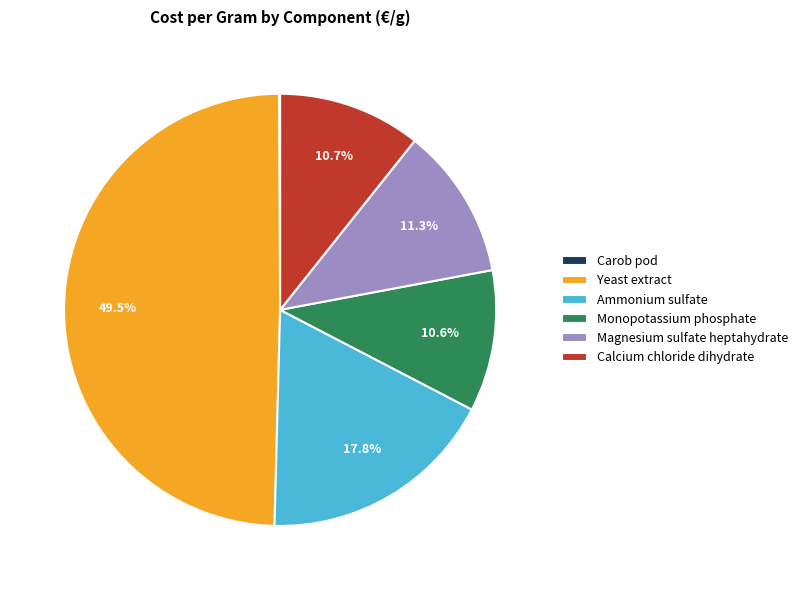

The Ammonium sulfate slice represents 18% of the pie. True or false?

True